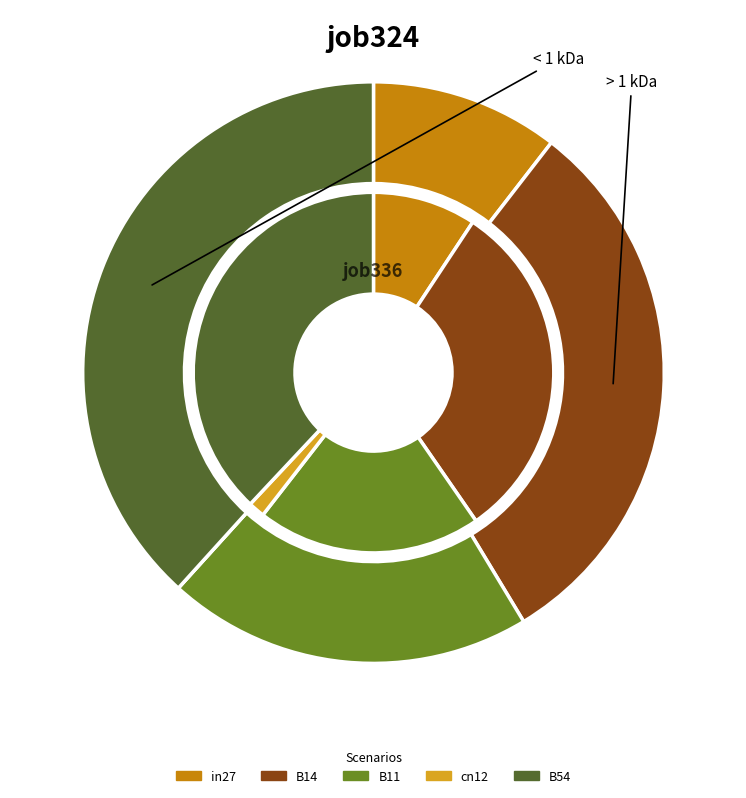

To the nearest percent, what is the difference between the largest and smallest slice percentages?

38%